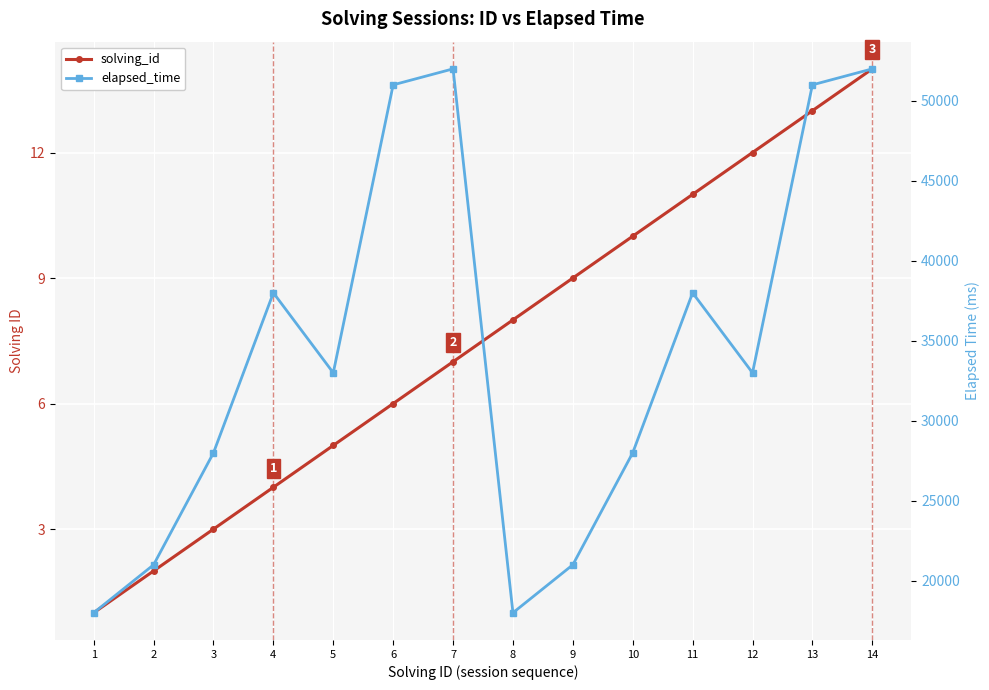

What is the difference between the maximum and minimum values in the solving_id series?

13